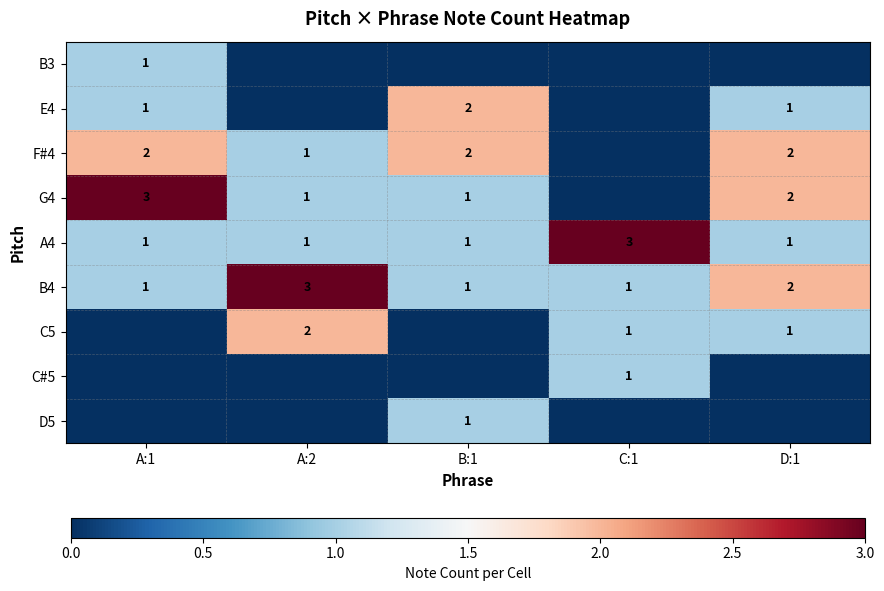

At which label is B4 closest to 2?

D:1